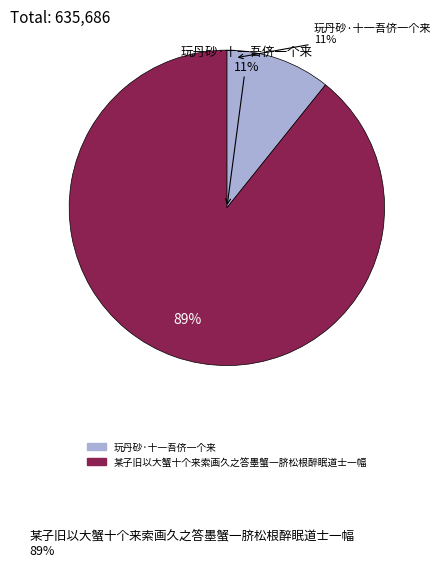

To the nearest percent, what is the difference between the largest and smallest slice percentages?

78%